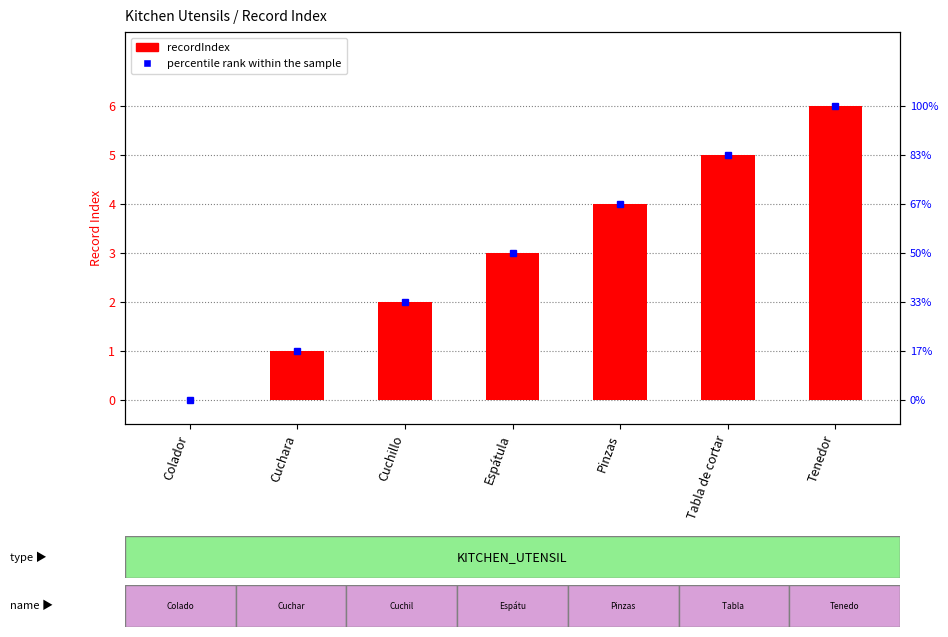

What is the label of the 2nd bar from the left?

Cuchara